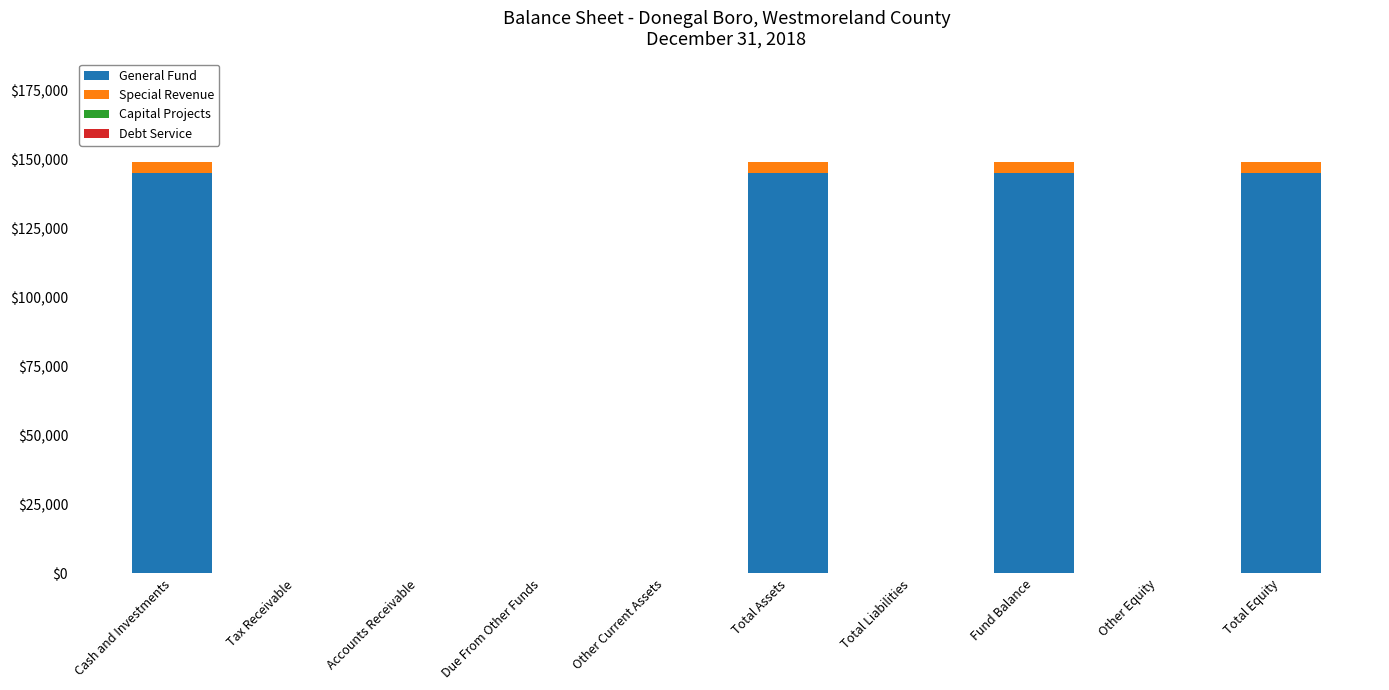

True or false: General Fund has a value of 145281 at Fund Balance.

True